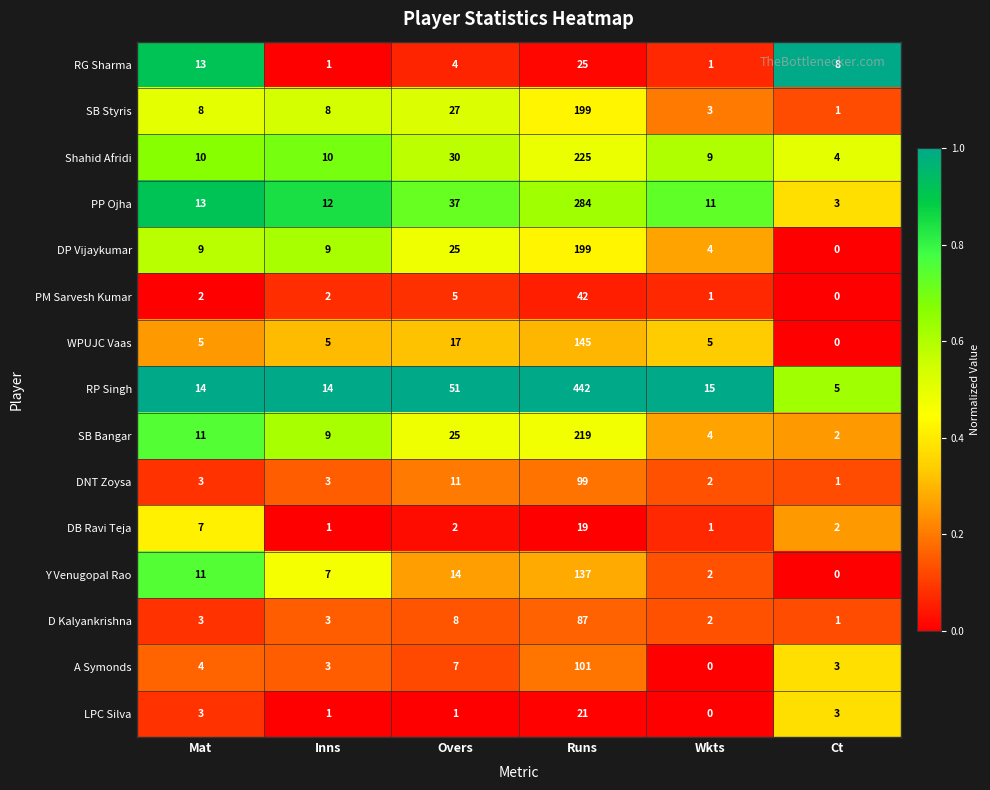

At how many categories does at least one series exceed 0?

6